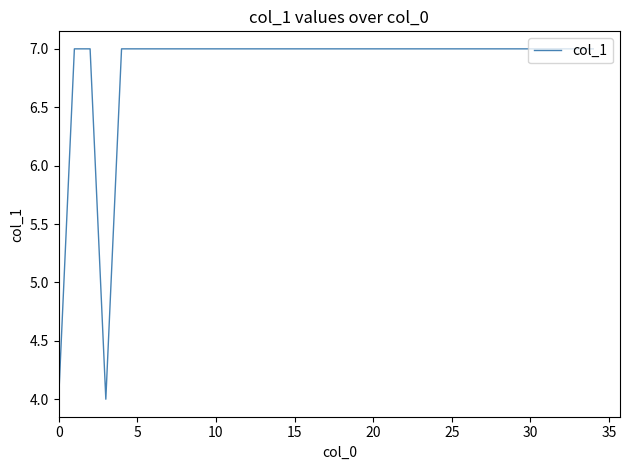

What is the greatest value displayed?

7